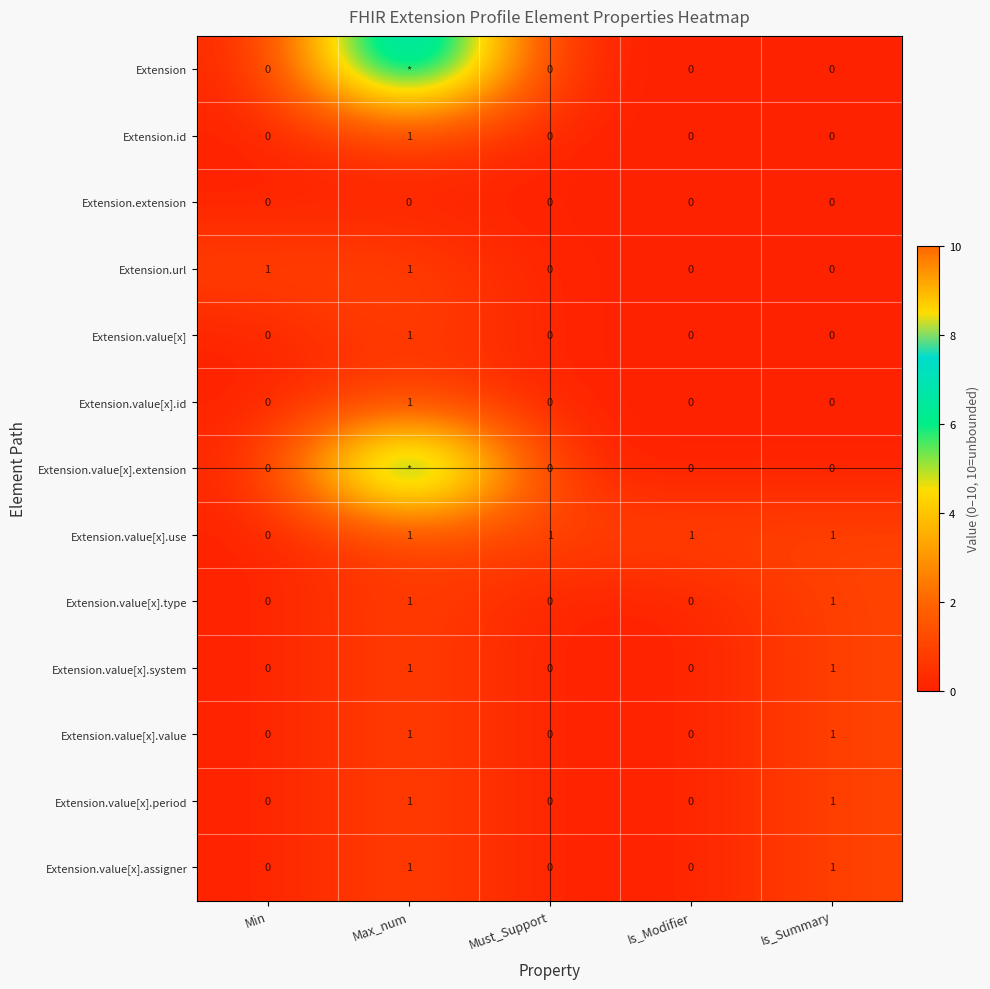

At which category is the sum across all series the highest?

Max_num